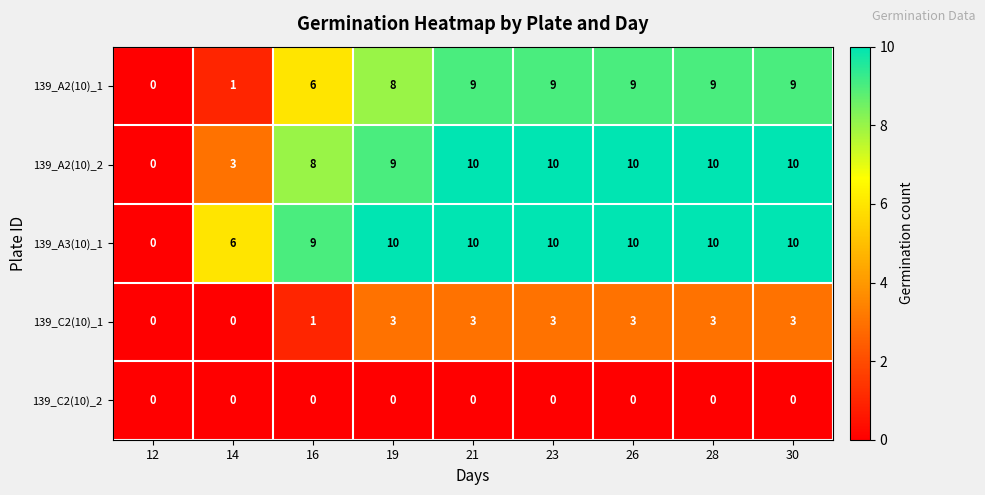

What is the difference between the second highest and minimum values in the 139_C2(10)_1 series?

3